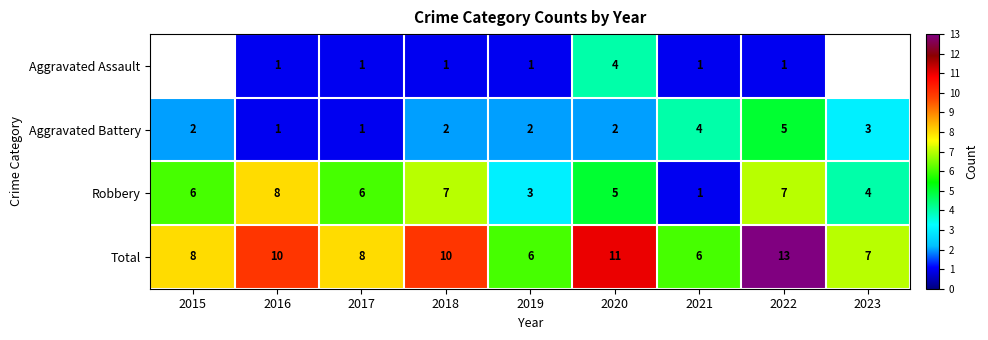

The Robbery series shows 4 at 2023. True or false?

True